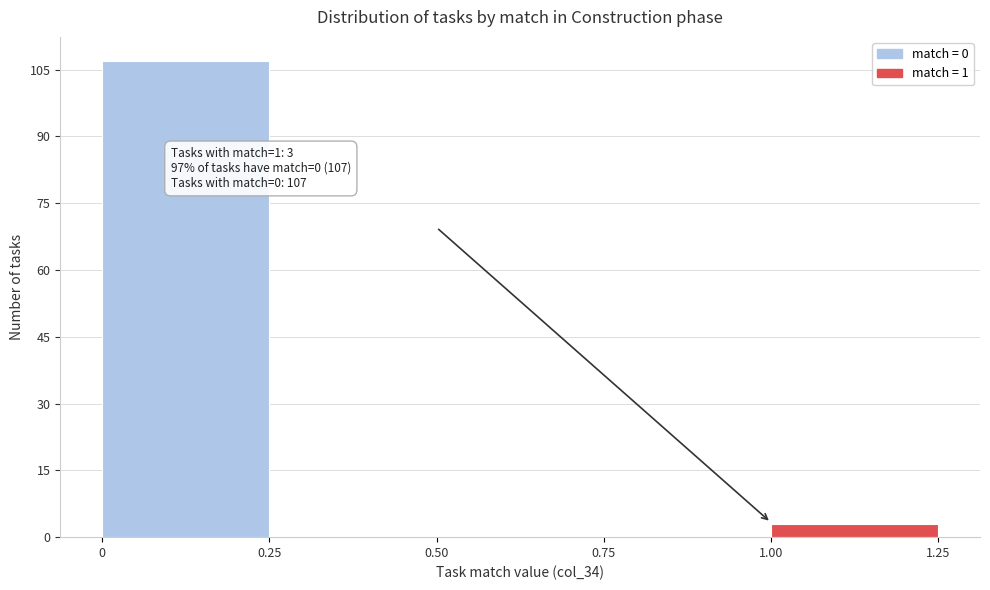

Which range on the x-axis has the tallest bar?

0 to 0.25